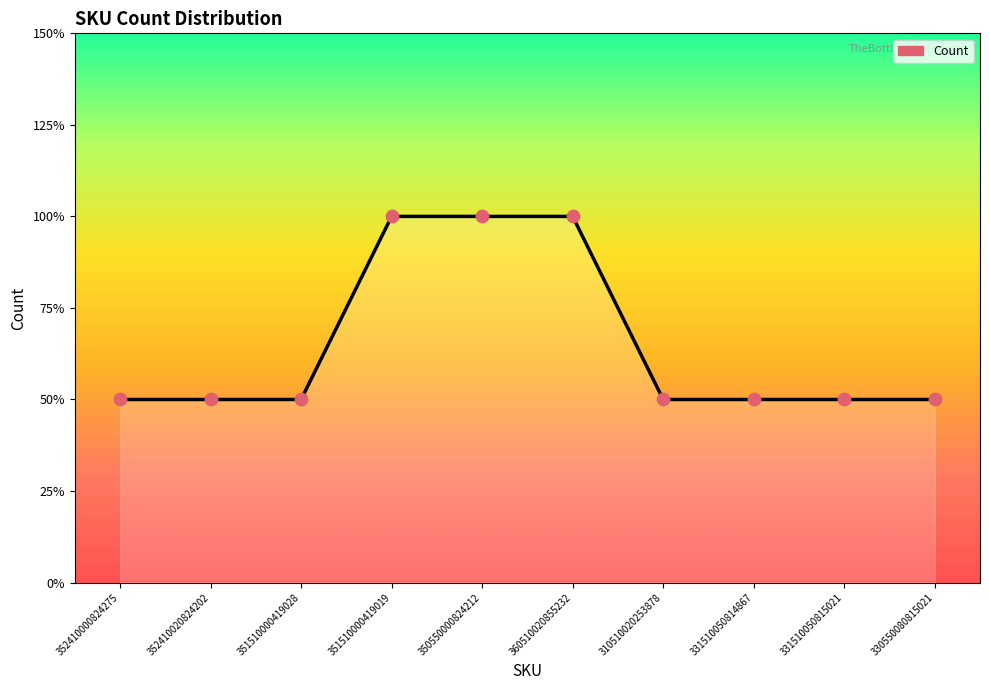

What is the ratio of the value at 360510020855232 to the value at 350550000824212?

1.0